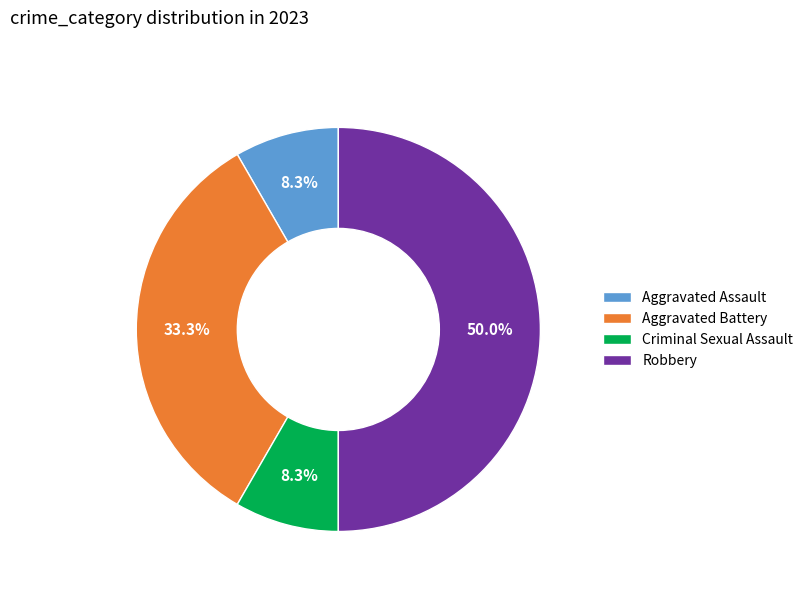

What portion of the pie excludes Aggravated Assault?

91.7%